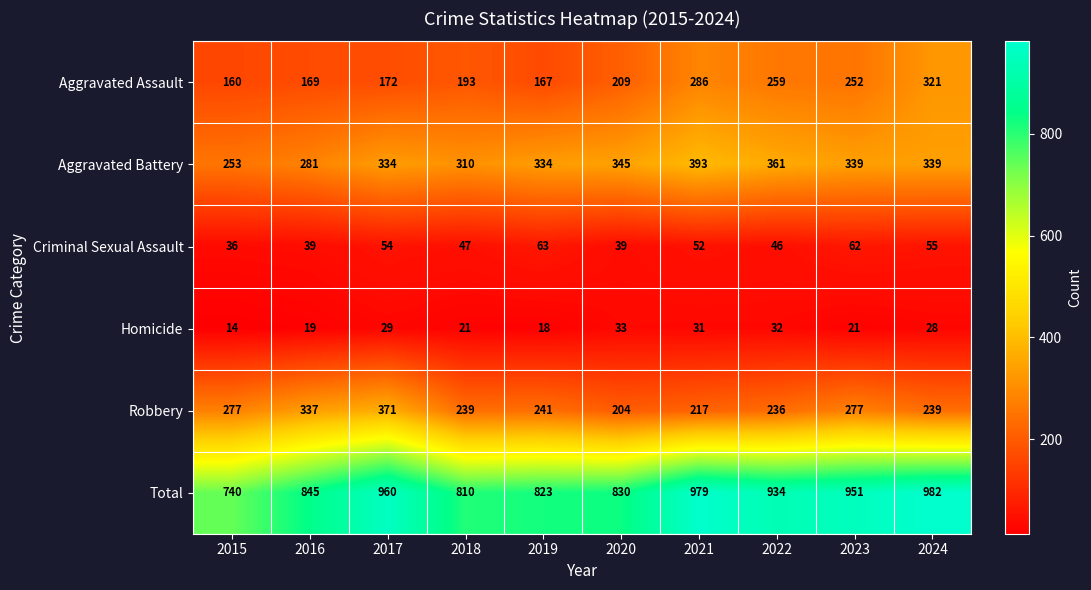

What is the difference between the Criminal Sexual Assault values at 2023 and 2020?

23